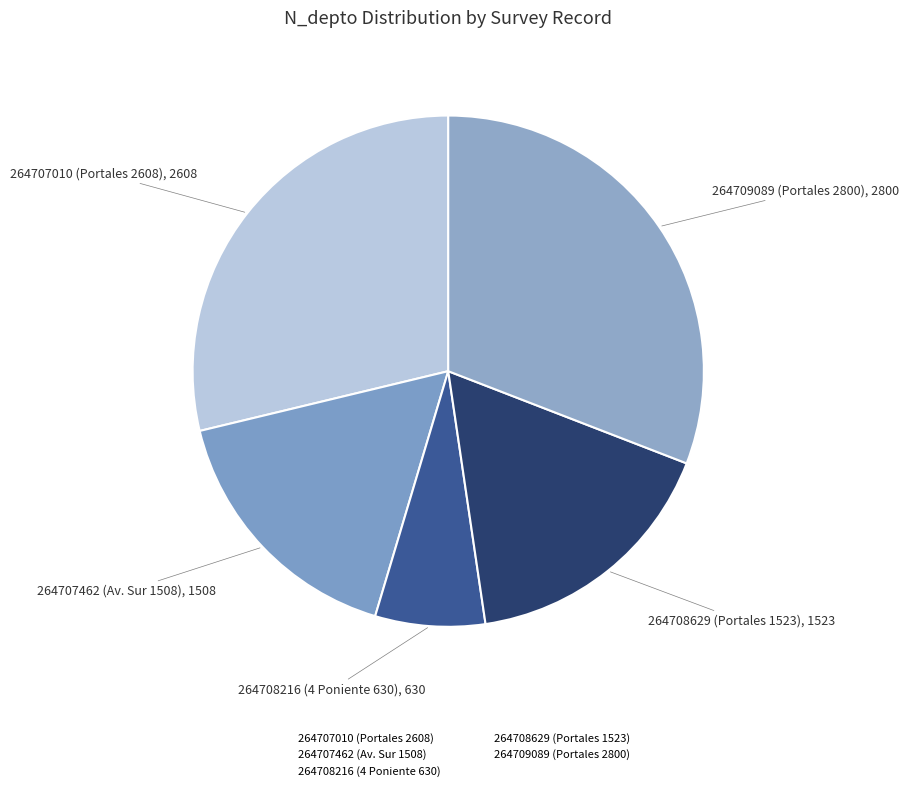

What percentage is the 264708216 (4 Poniente 630) slice, to the nearest percent?

7%